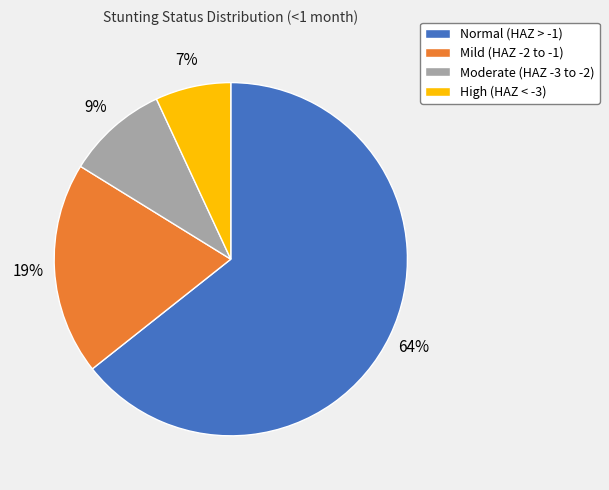

To the nearest percent, what is the average slice percentage?

25%